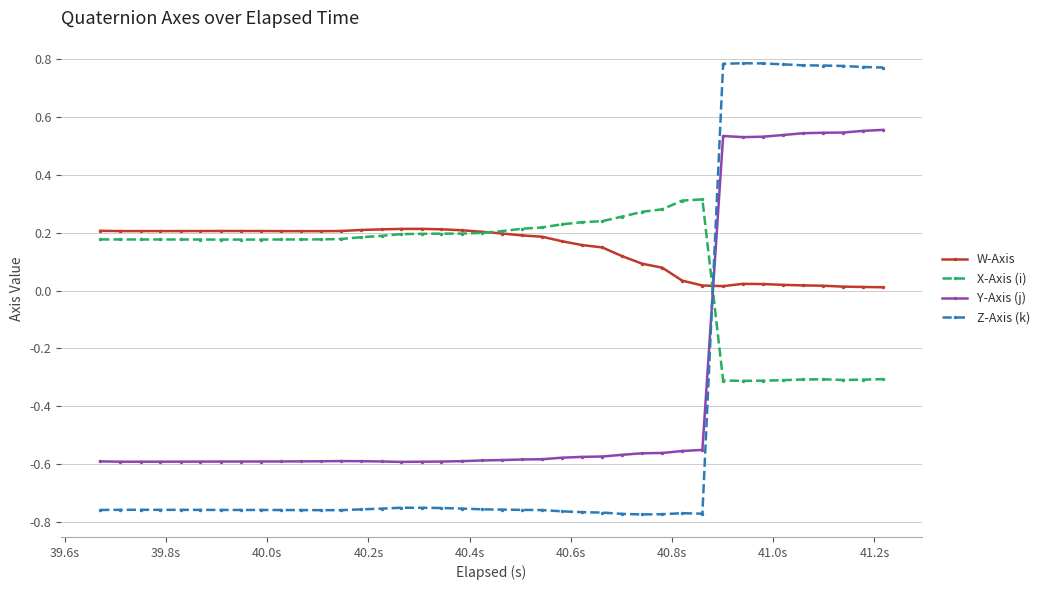

Which series has the widest spread of values?

Z-Axis (k)